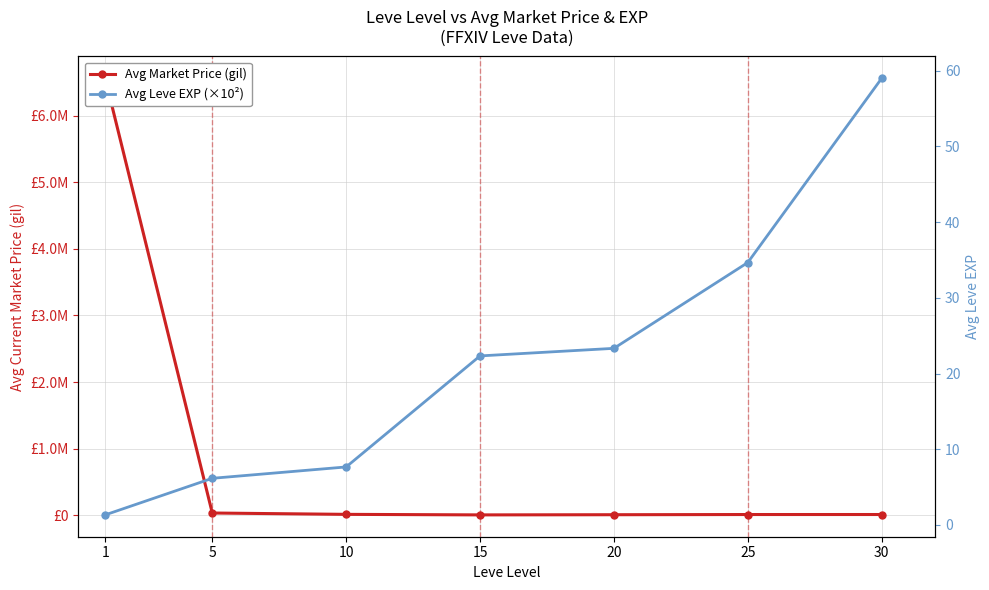

Count the number of data series in this chart.

2